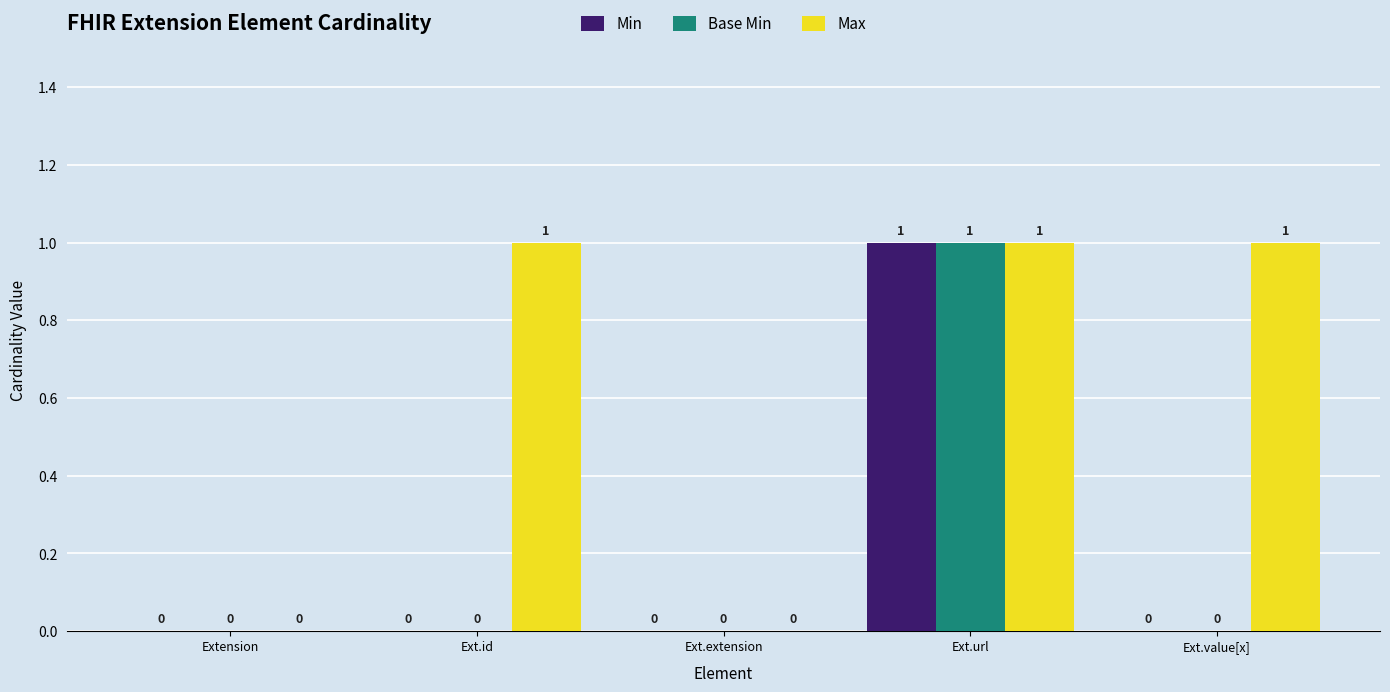

How many Base Min values are between 0 and 1?

5